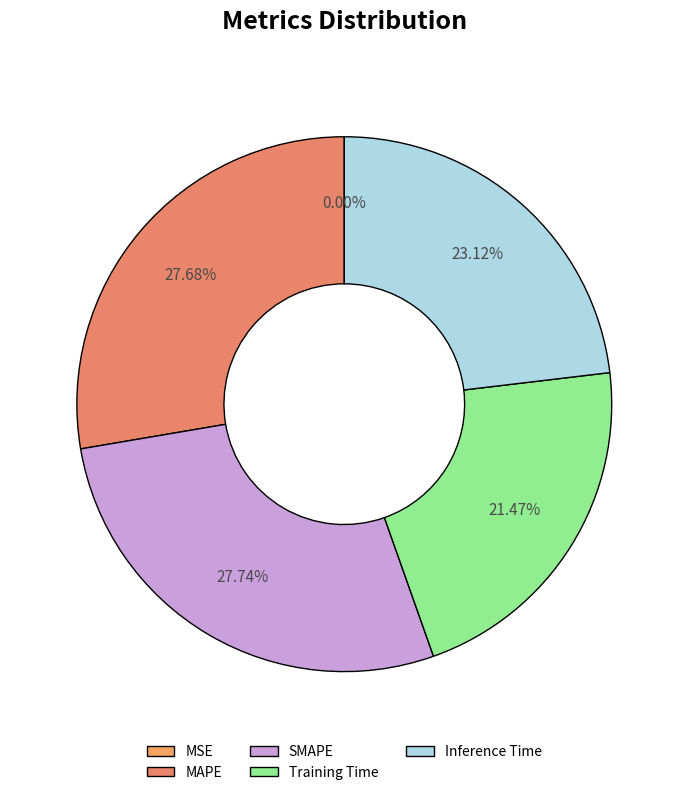

What percentage do SMAPE and Training Time together represent?

49.2%